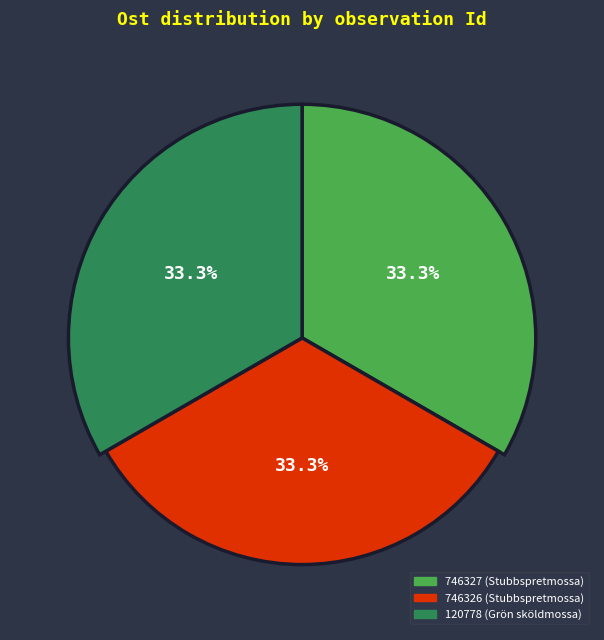

Does 746326 (Stubbspretmossa) account for over 50% of the chart?

No